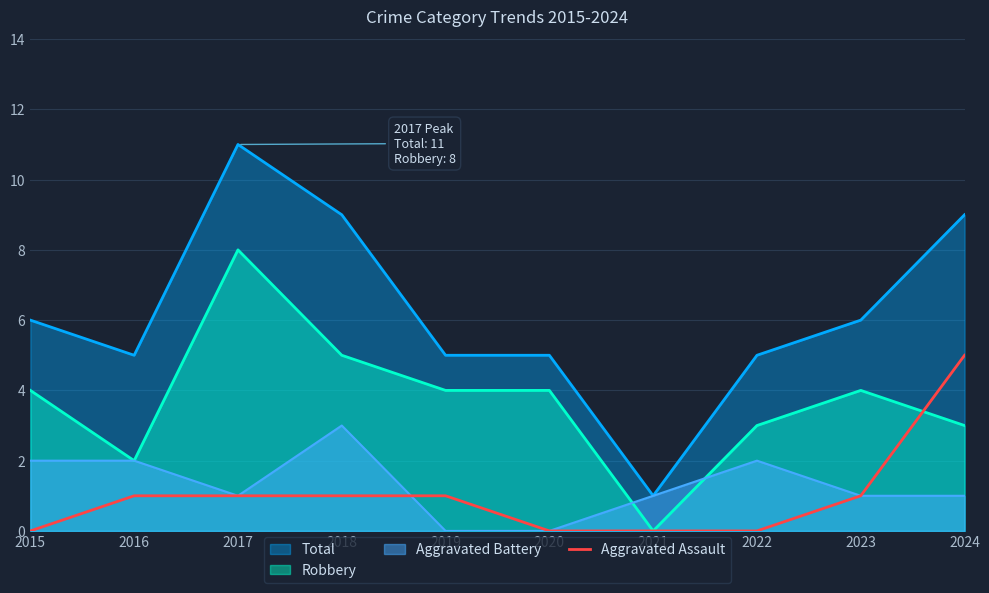

True or false: Robbery and Total cross at least once.

False